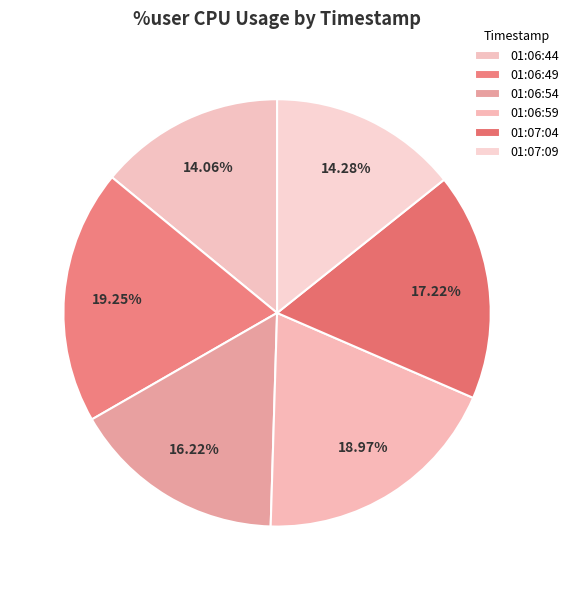

Rank the categories by value from highest to lowest.

01:06:49, 01:06:59, 01:07:04, 01:06:54, 01:07:09, 01:06:44